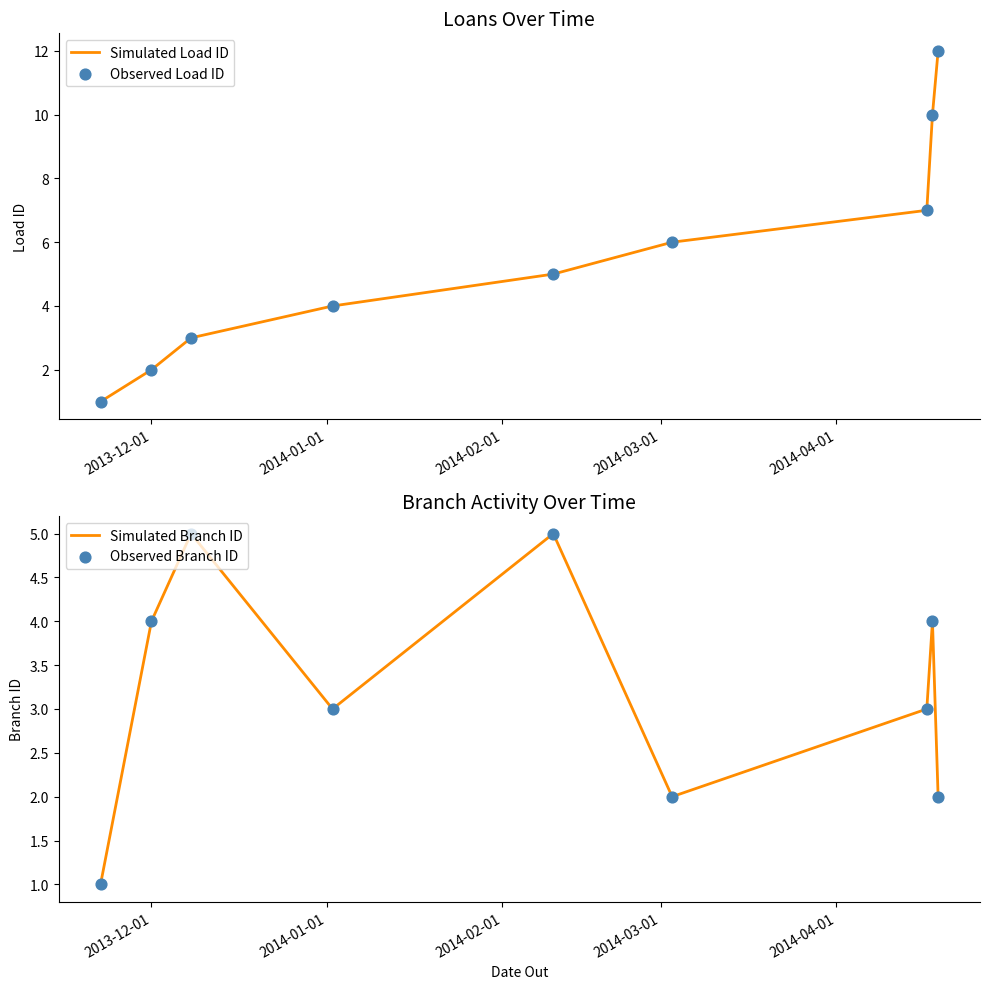

Which series has the largest Y range (max minus min)?

Simulated Load ID